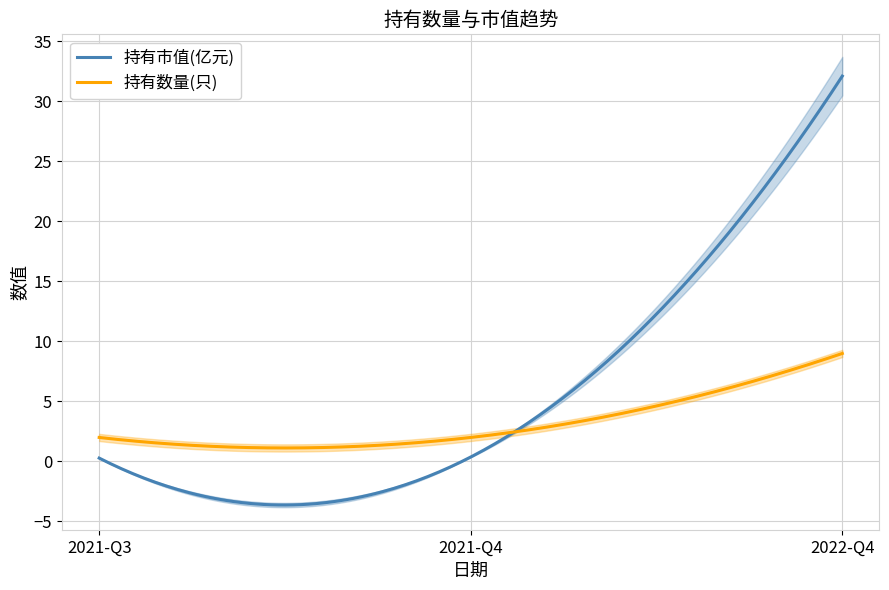

What is the total value across all series at 2021-Q3?

2.3